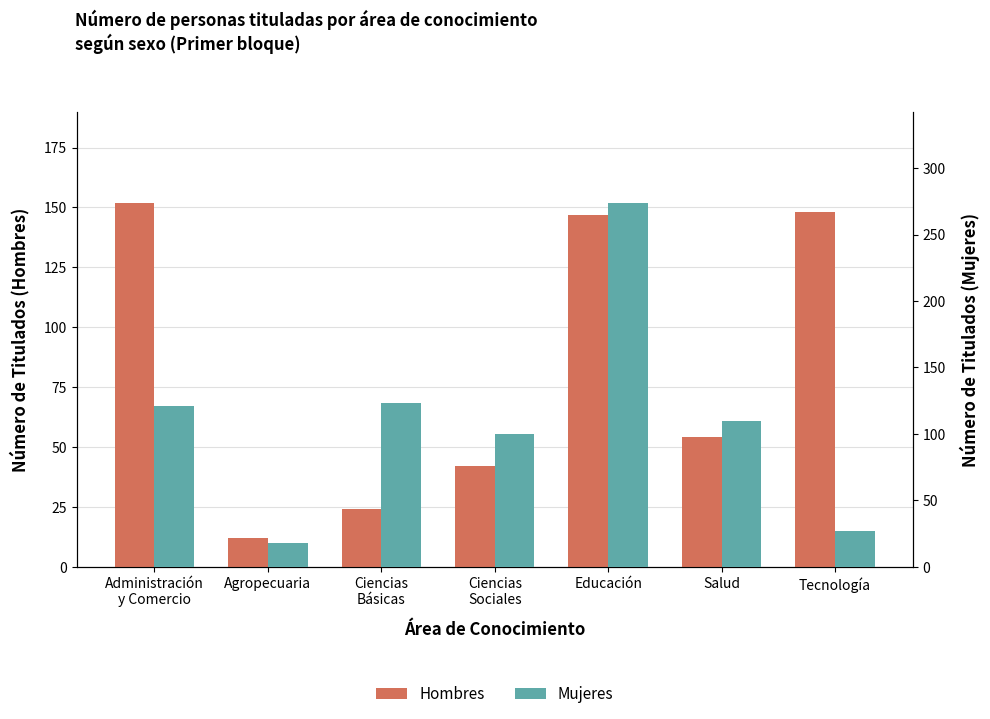

What is the difference between the second highest and second lowest values in the Mujeres series?

96